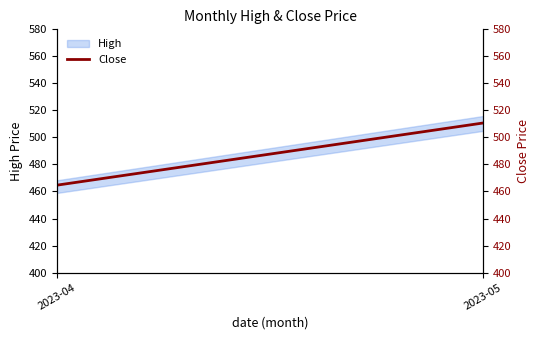

List the labels in order of value, smallest first.

2023-04, 2023-05